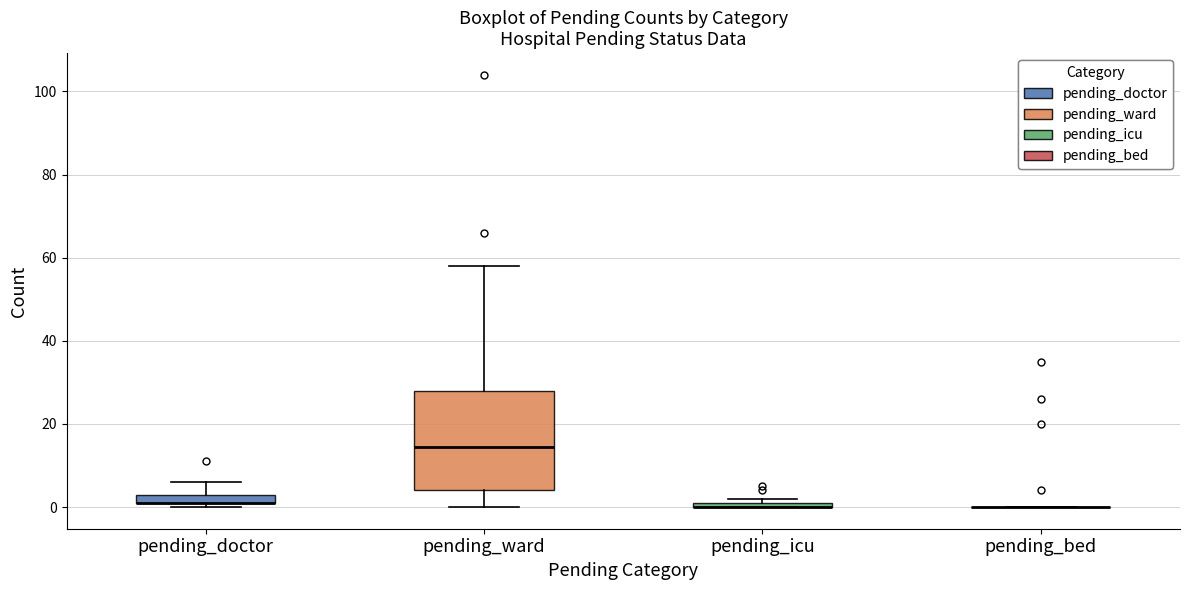

Where does the median line of the box for pending_ward sit on the y-axis? The values are not printed on the chart, so give them approximately, as read against the axis.

14